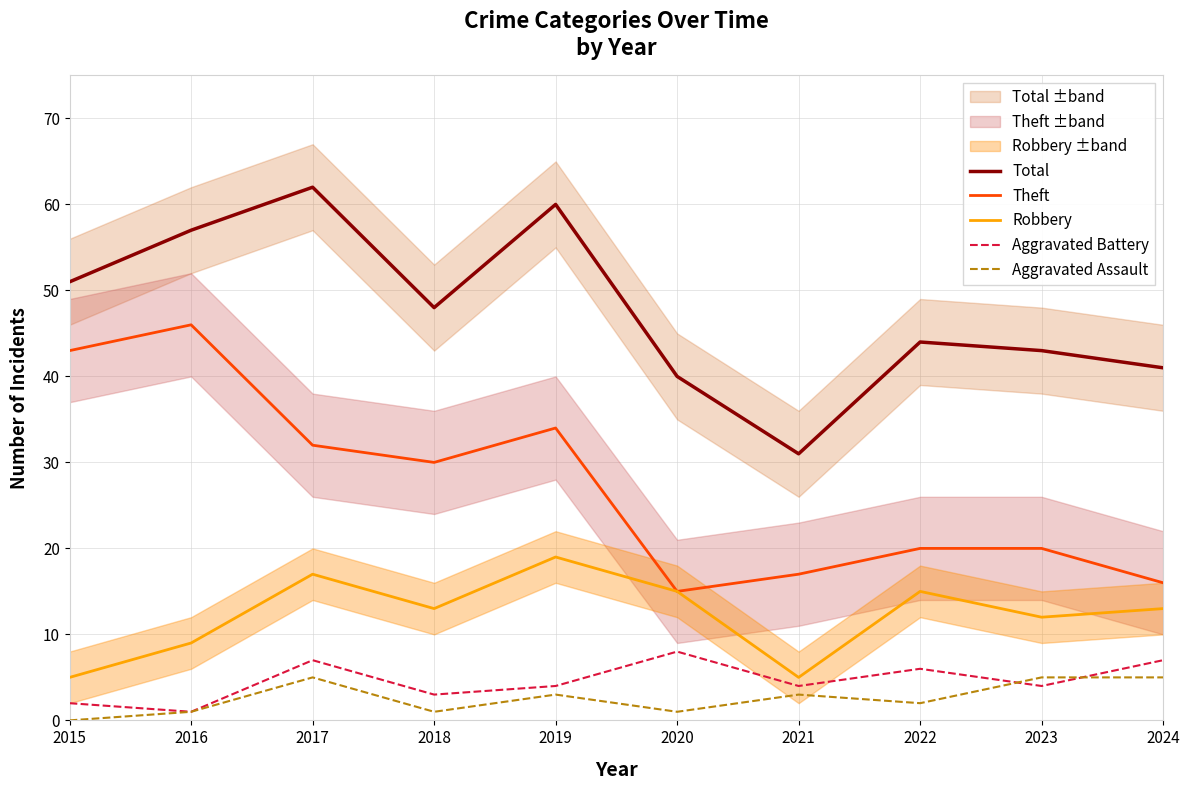

Reading left to right, extract all data points from this chart.

Total: 51	57	62	48	60	40	31	44	43	41
Theft: 43	46	32	30	34	15	17	20	20	16
Robbery: 5	9	17	13	19	15	5	15	12	13
Aggravated Battery: 2	1	7	3	4	8	4	6	4	7
Aggravated Assault: 0	1	5	1	3	1	3	2	5	5